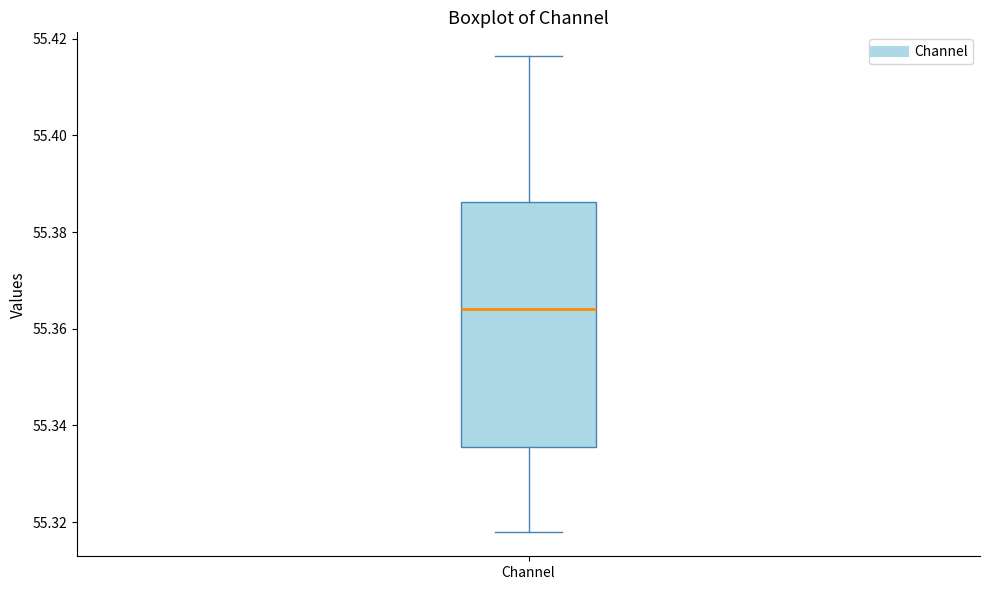

Transcribe this box plot: give where the median line is, the range the box spans, and where the two whiskers end, as read against the y-axis. The values are not printed on the chart, so give them approximately, as read against the axis.

median 55.364, box 55.336 to 55.386, whiskers 55.318 to 55.416